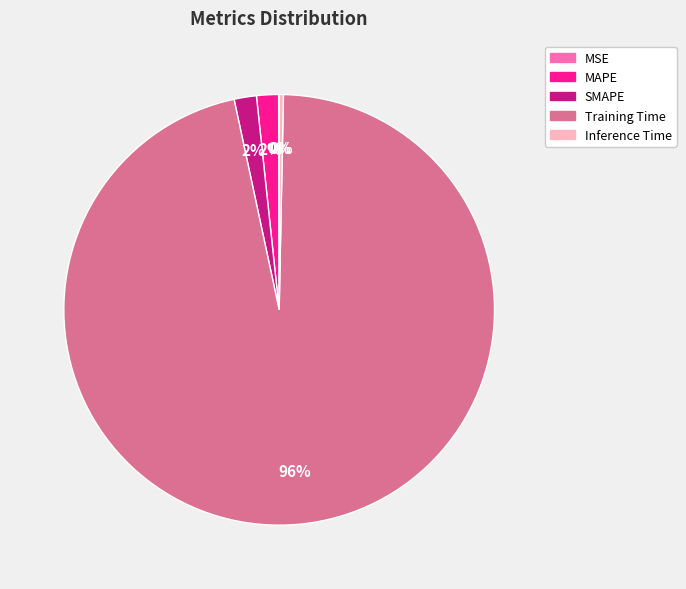

Which category has the biggest portion of the pie?

Training Time